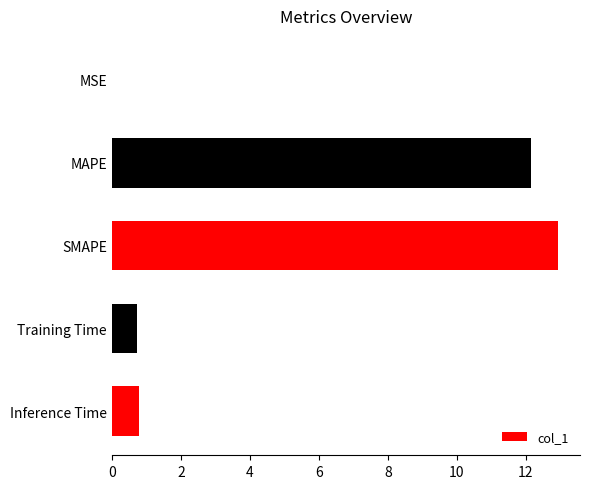

What is the sum of all values?

26.6